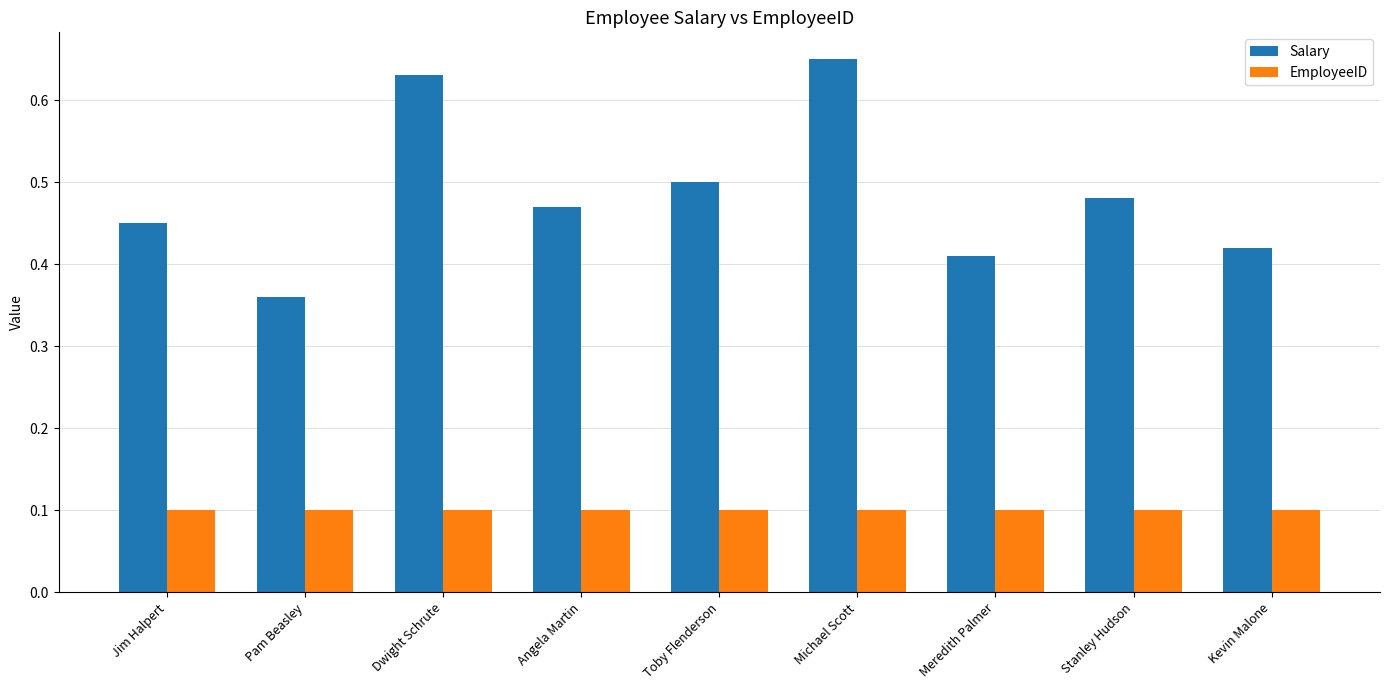

What is the highest value of the EmployeeID series?

0.1